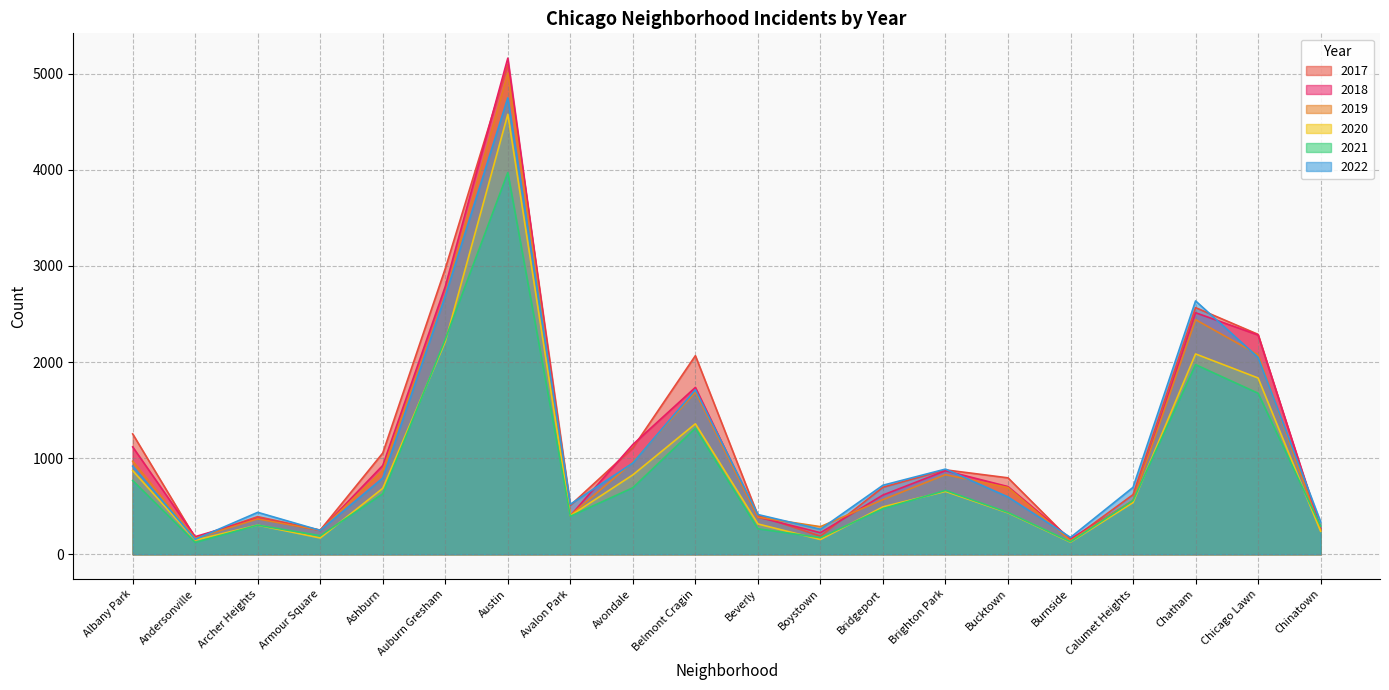

What are all the series names shown in the legend?

2017, 2018, 2019, 2020, 2021, 2022